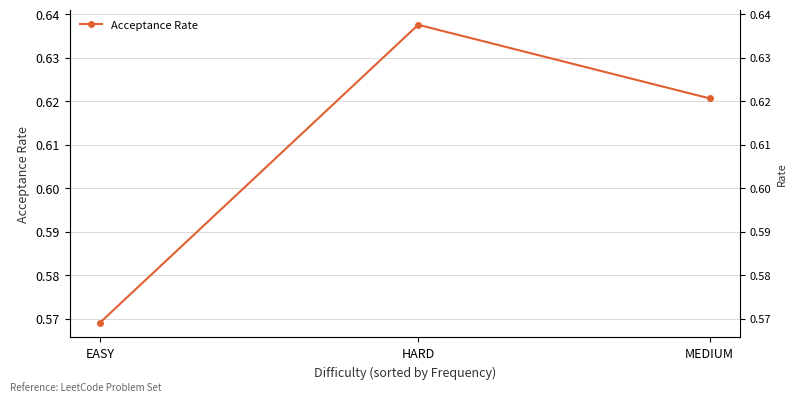

Reading left to right, what are all the values shown in this chart?

0.6	0.6	0.6